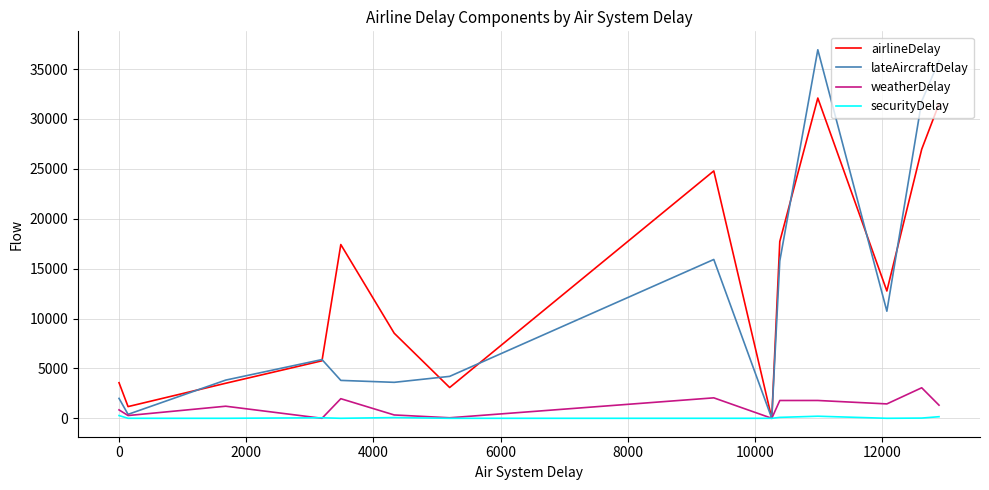

What is the average value of the securityDelay series?

63